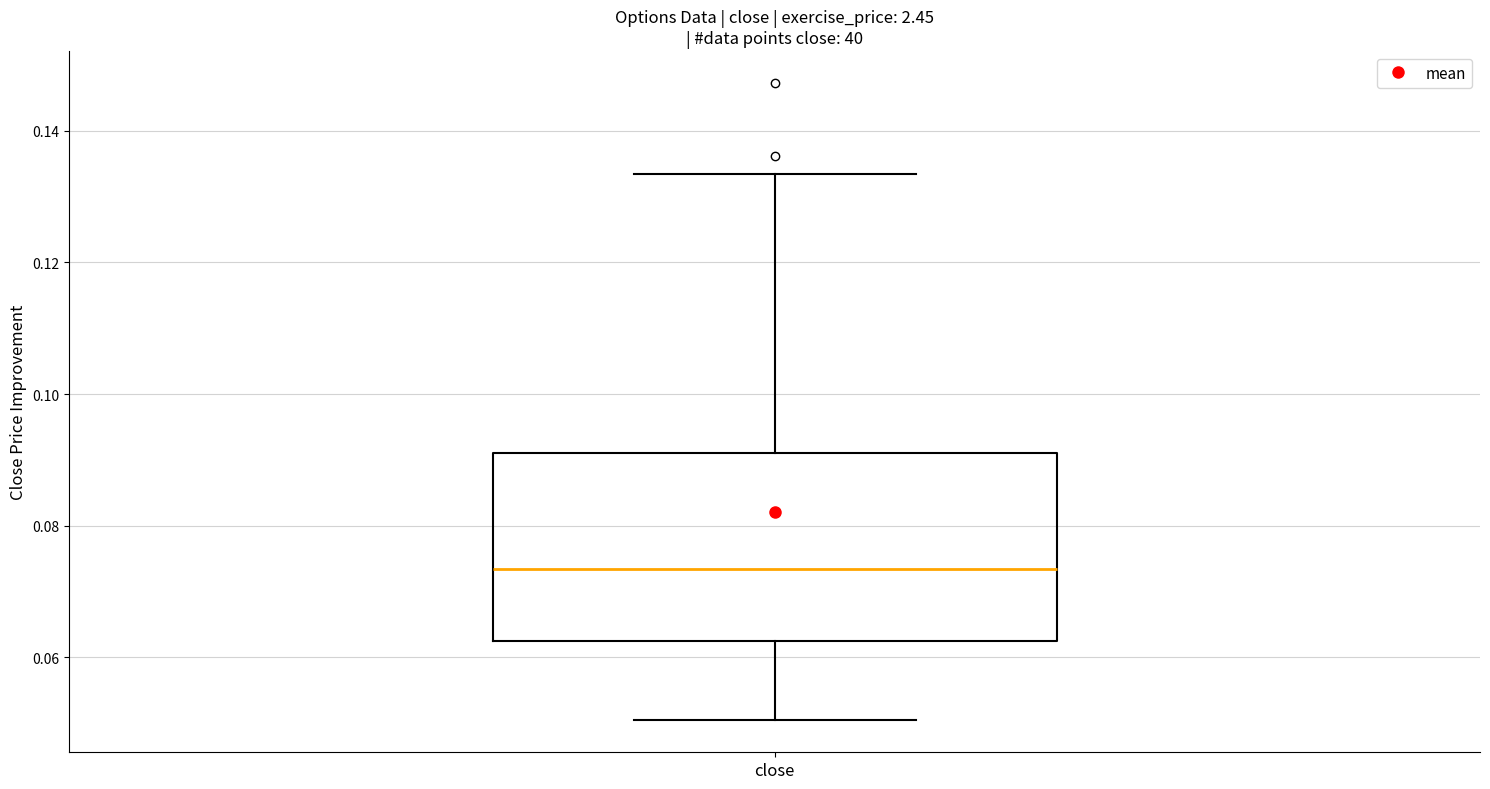

Transcribe this box plot: give where the median line is, the range the box spans, and where the two whiskers end, as read against the y-axis. The values are not printed on the chart, so give them approximately, as read against the axis.

median 0.074, box 0.062 to 0.092, whiskers 0.050 to 0.134